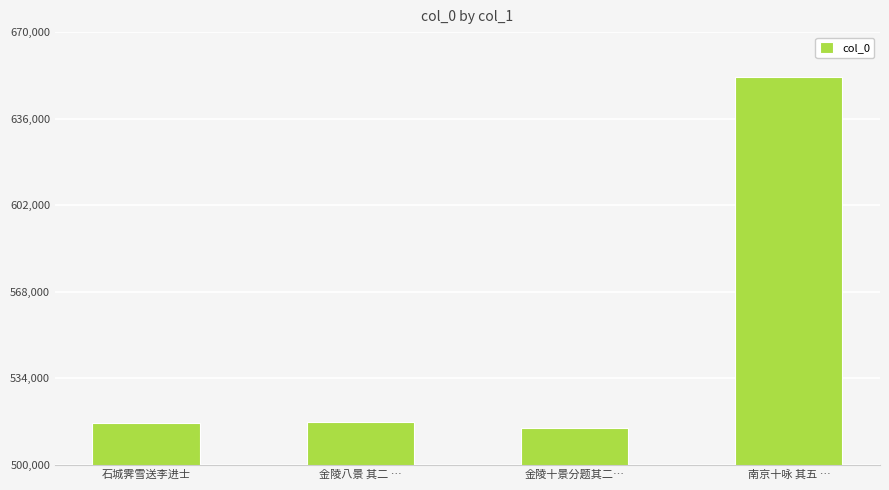

What is the sum of all values?

2199893